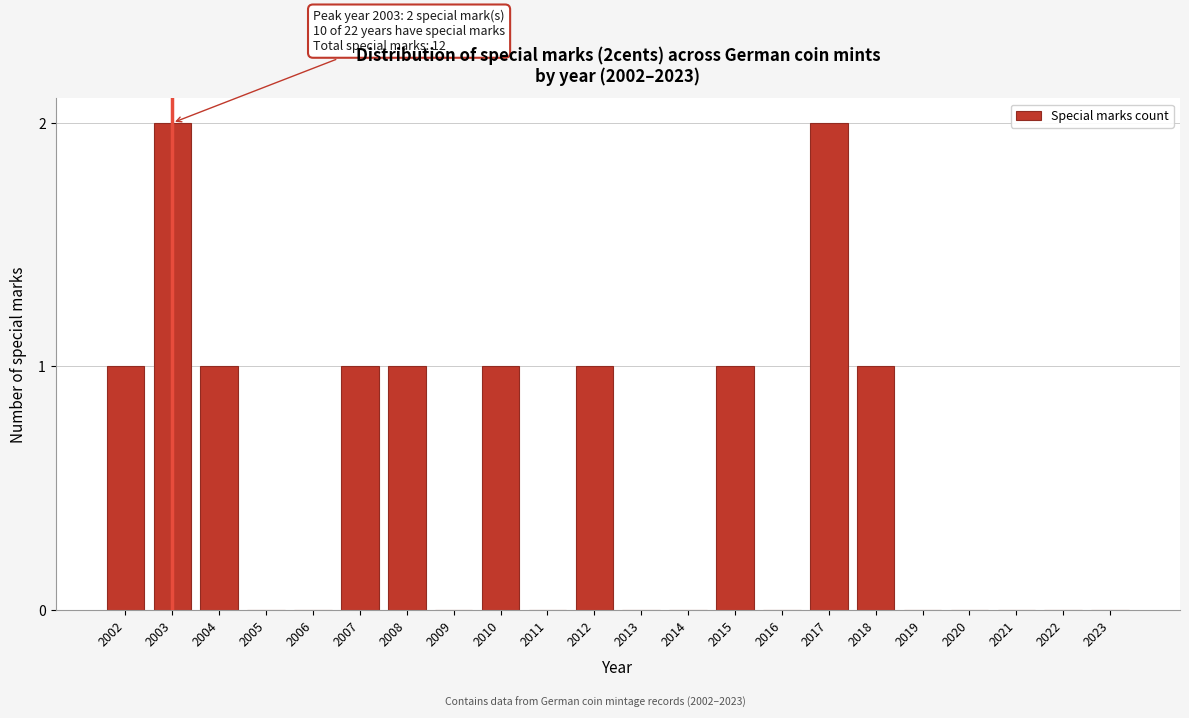

Reading right to left, extract all data points from this chart.

2023=0	2022=0	2021=0	2020=0	2019=0	2018=1	2017=2	2016=0	2015=1	2014=0	2013=0	2012=1	2011=0	2010=1	2009=0	2008=1	2007=1	2006=0	2005=0	2004=1	2003=2	2002=1